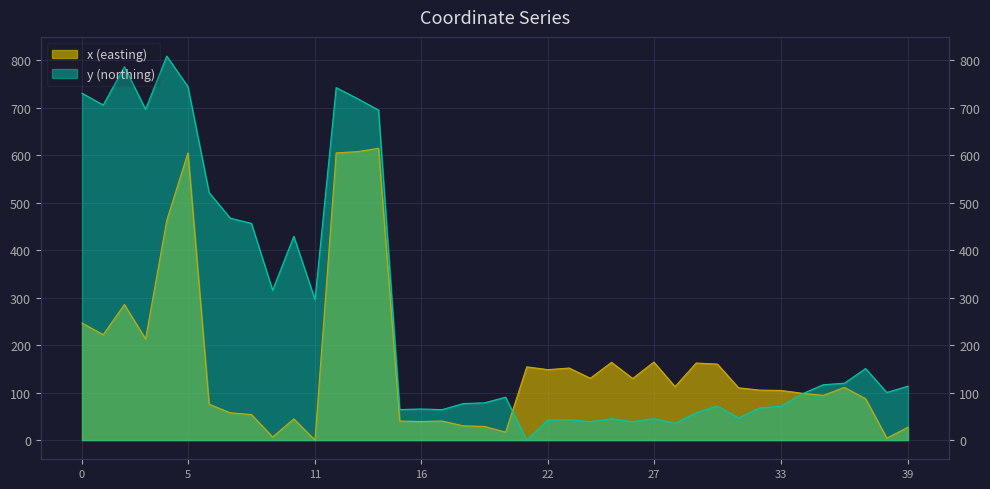

What is the value of the x point at the 37th from the left?

111.0